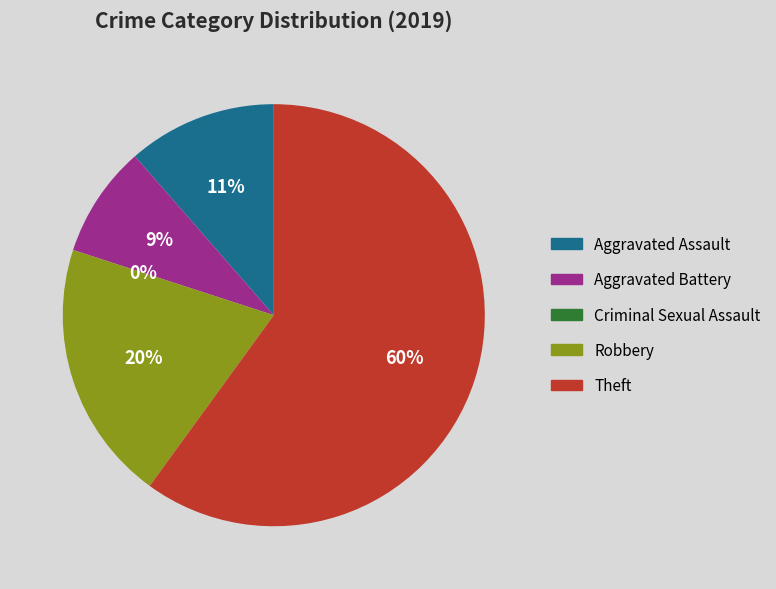

What is the smallest slice in the pie chart?

Criminal Sexual Assault